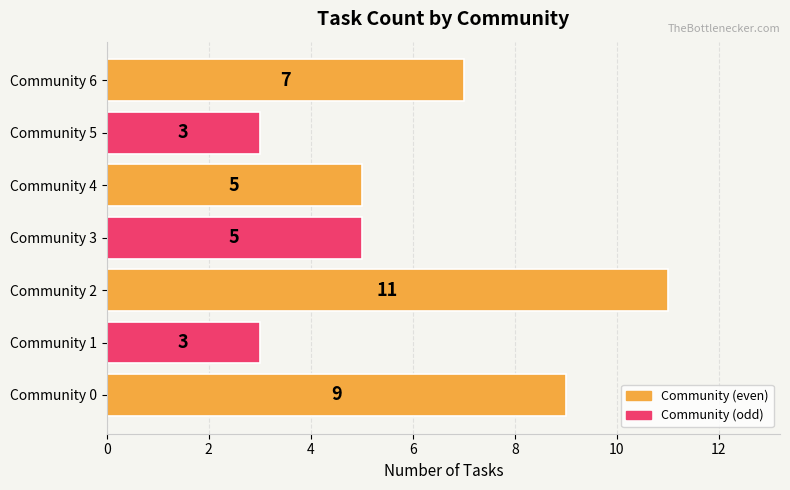

At which category does the chart reach its peak across all series?

Community 2